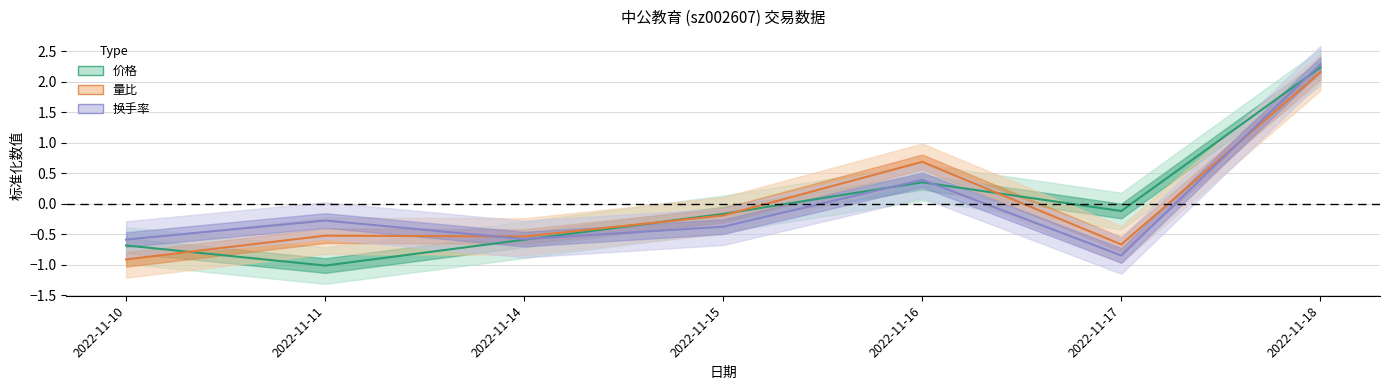

Which category has the highest value in the 换手率 series?

2022-11-18